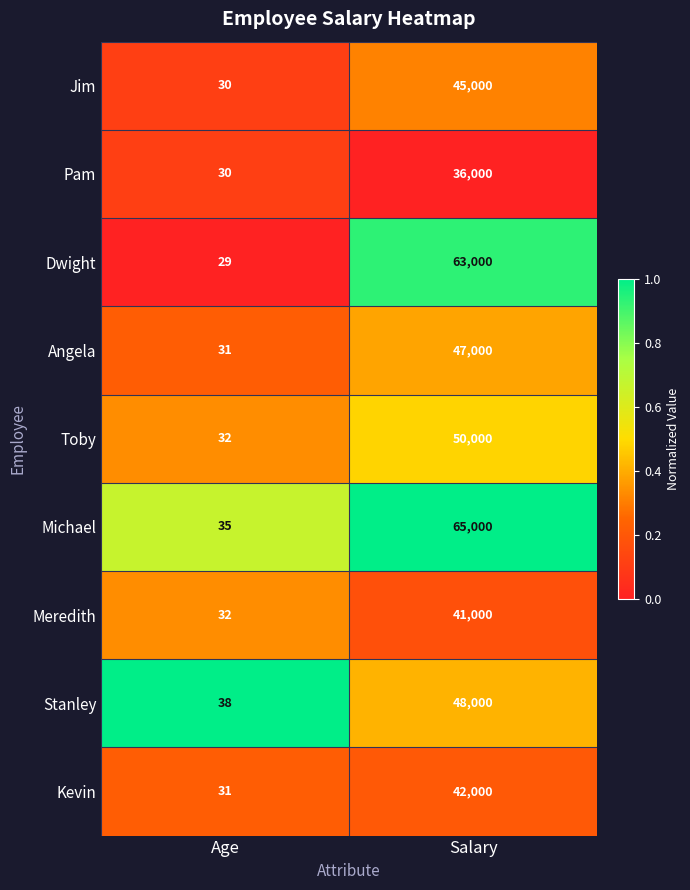

True or false: Kevin has a value of 42000 at Salary.

True